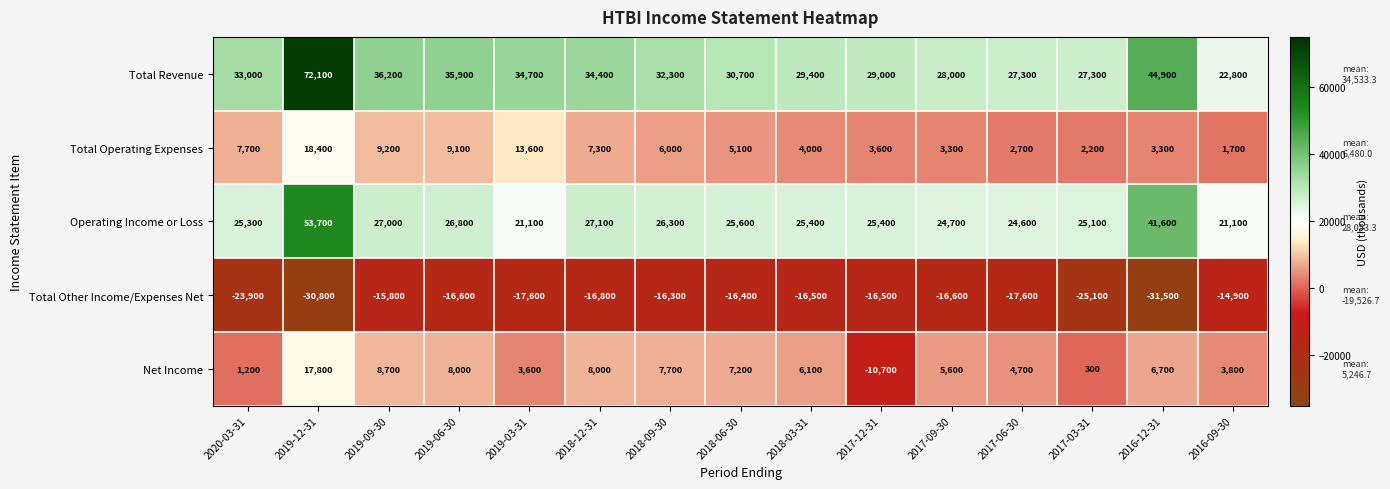

What is the greatest value displayed?

72100